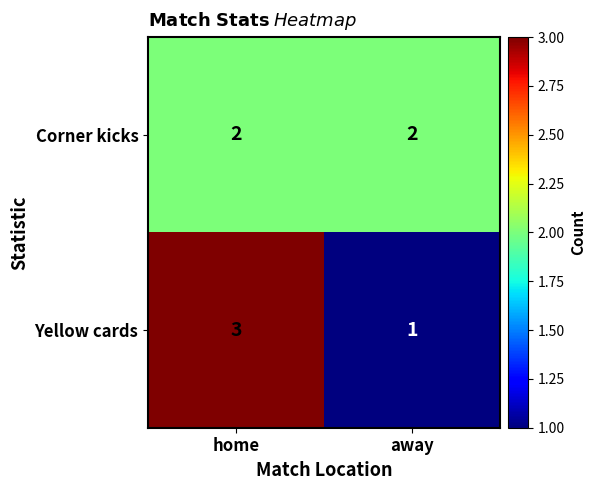

What is the total value across all series at home?

5